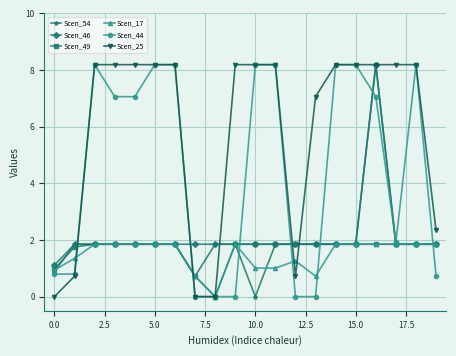

At how many categories does at least one series exceed 6?

14